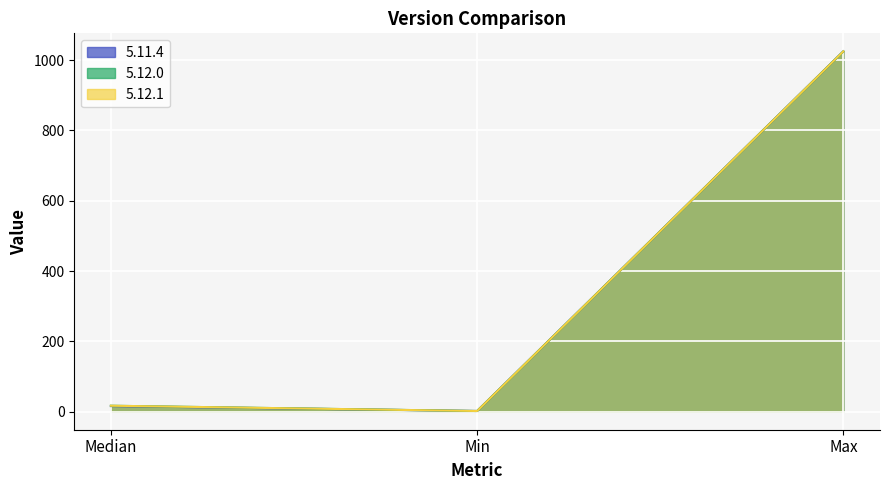

What is the sum of the 5.11.4 values at Min and Median?

18